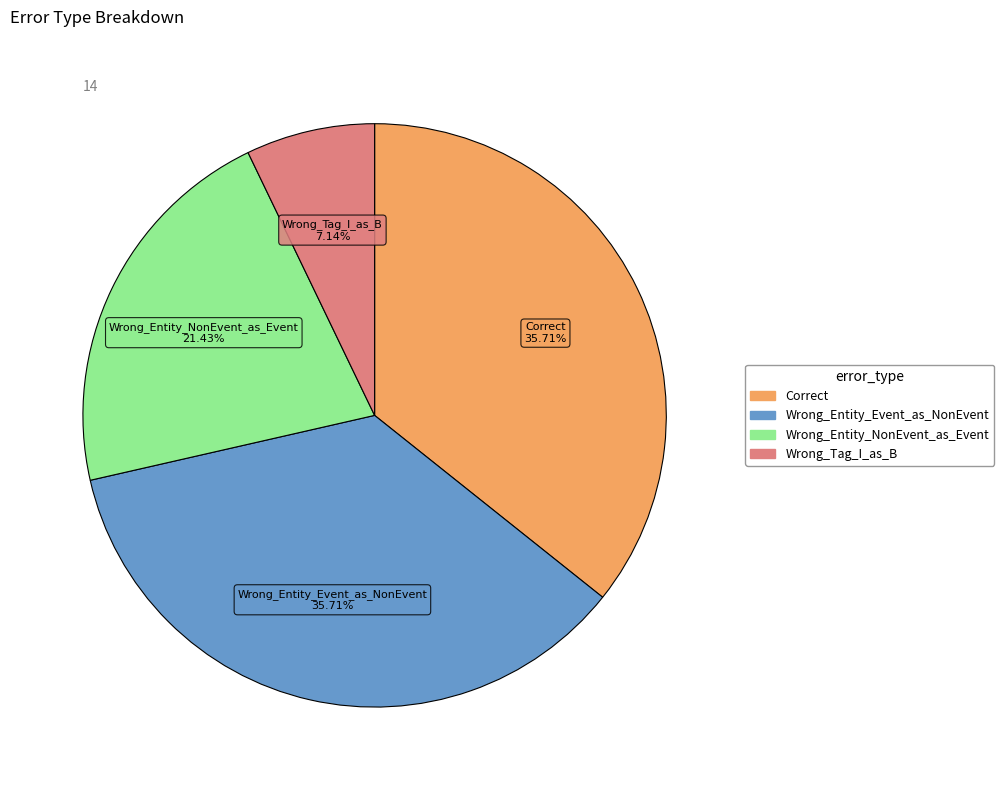

Which has a higher value, Wrong_Entity_NonEvent_as_Event or Correct?

Correct